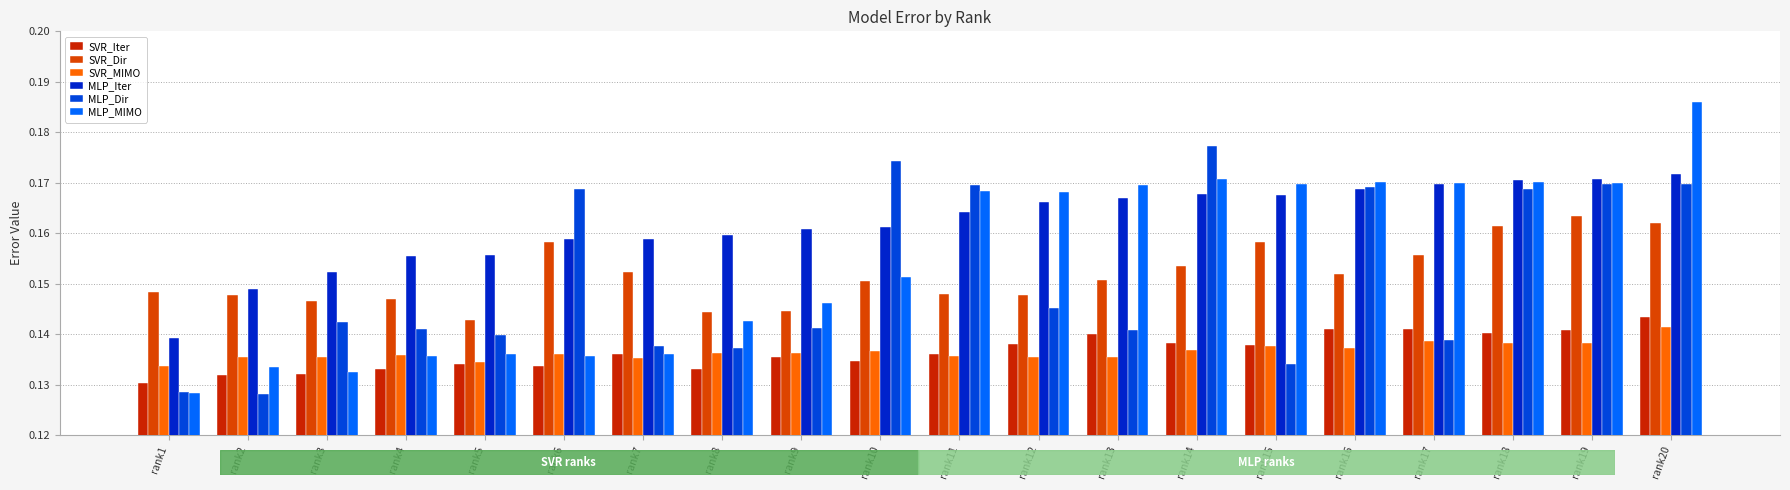

How many groups of bars are there?

20